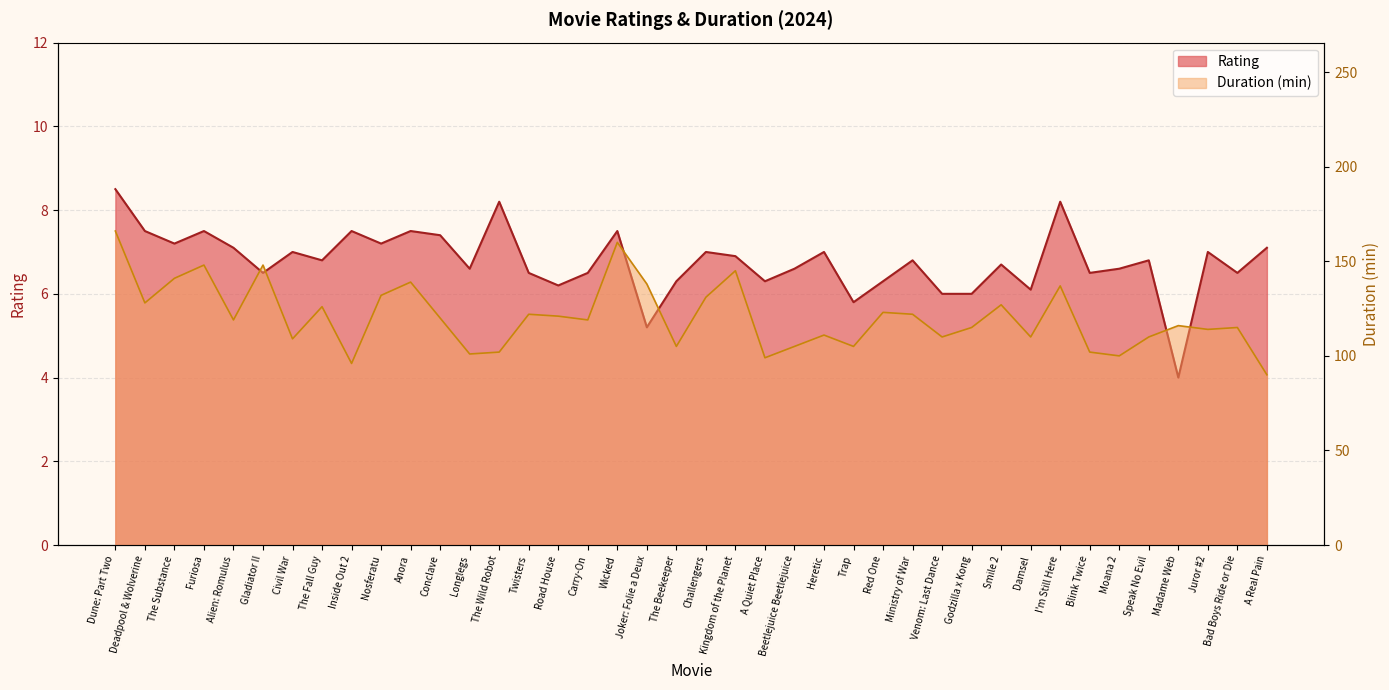

Read the Duration value at Blink Twice.

102.0